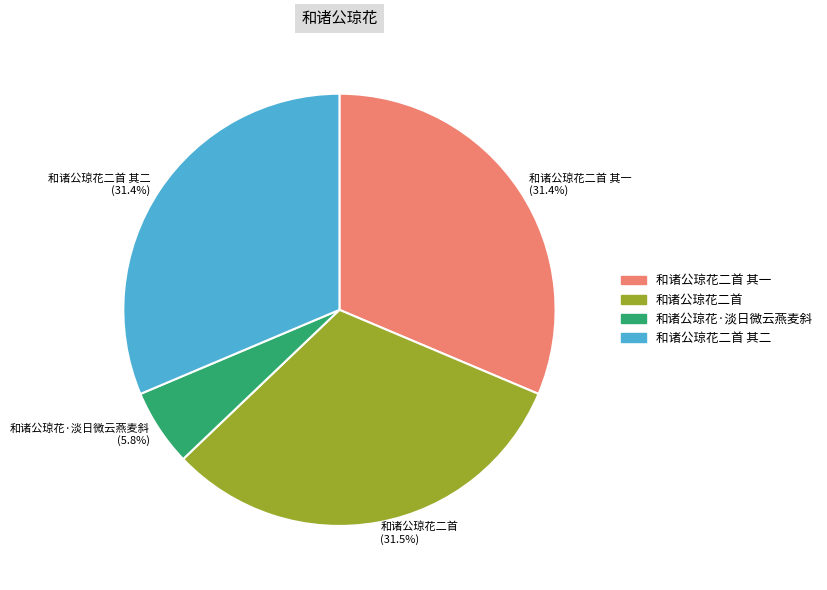

Which slice is the smallest?

和诸公琼花·淡日微云燕麦斜